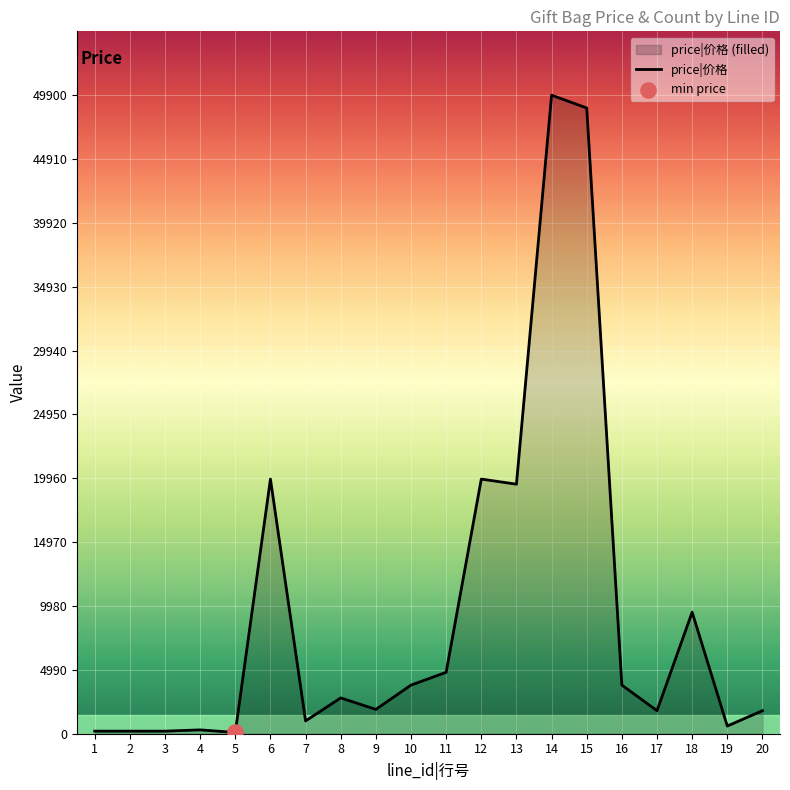

Between 15 and 11, which is larger?

15